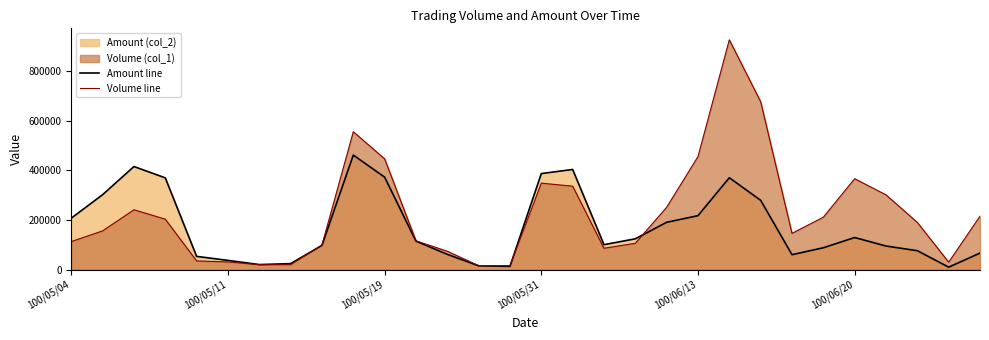

What is the highest value of the Amount line series?

461070